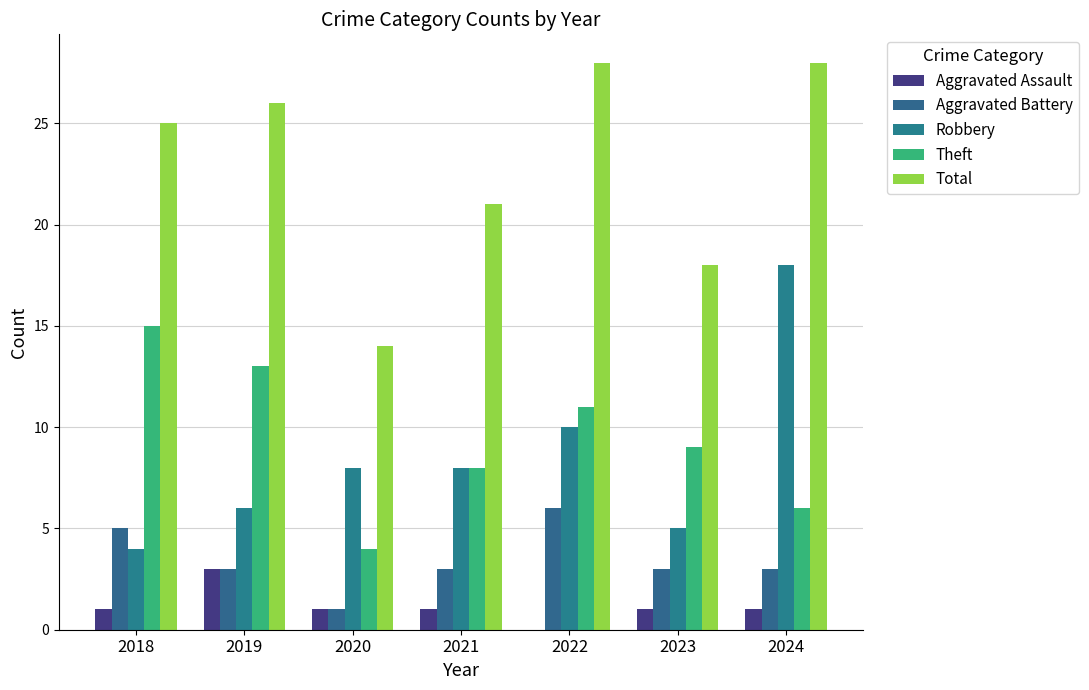

Reading left to right, extract all data points from this chart.

Aggravated Assault: 2018=1	2019=3	2020=1	2021=1	2022=0	2023=1	2024=1
Aggravated Battery: 2018=5	2019=3	2020=1	2021=3	2022=6	2023=3	2024=3
Robbery: 2018=4	2019=6	2020=8	2021=8	2022=10	2023=5	2024=18
Theft: 2018=15	2019=13	2020=4	2021=8	2022=11	2023=9	2024=6
Total: 2018=25	2019=26	2020=14	2021=21	2022=28	2023=18	2024=28